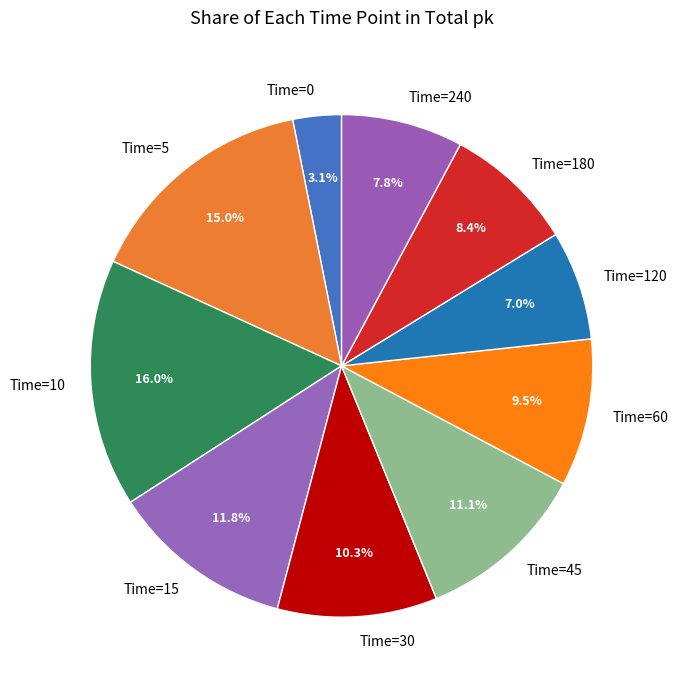

To the nearest percent, what is the average slice percentage?

10%